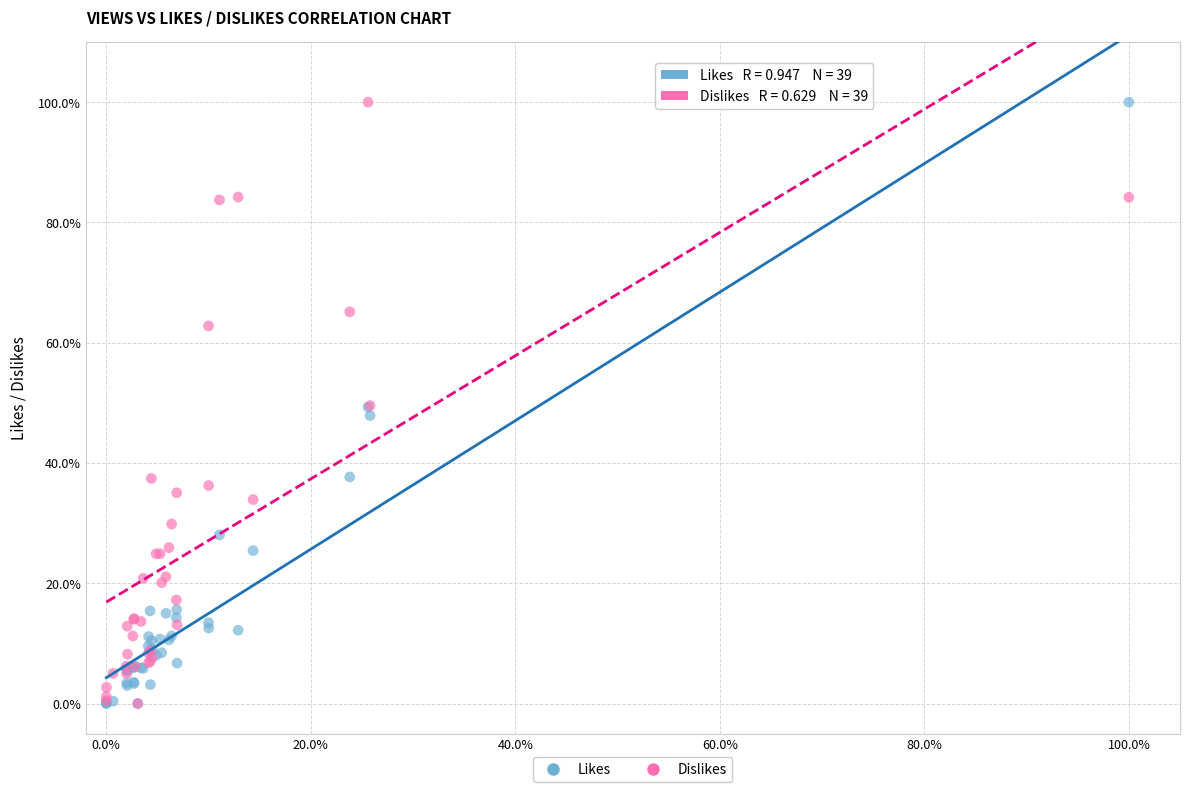

What are all the series names shown in the legend?

Likes, Dislikes